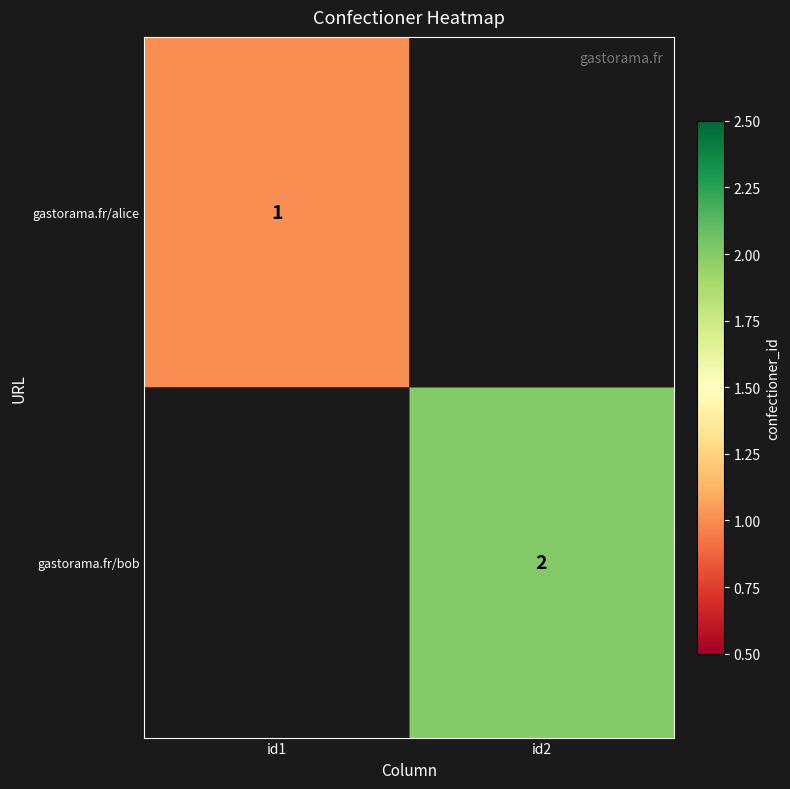

Which category has the lowest value across all series?

id1